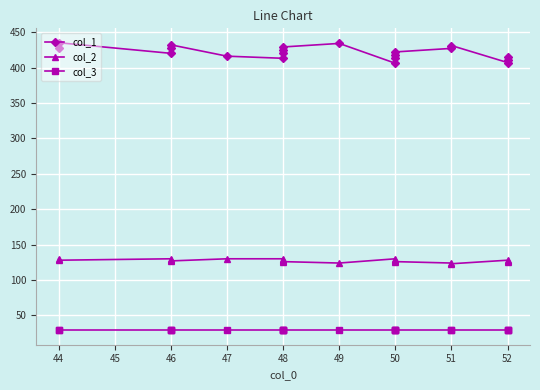

List the series in order of their overall mean, highest first.

col_1, col_2, col_3